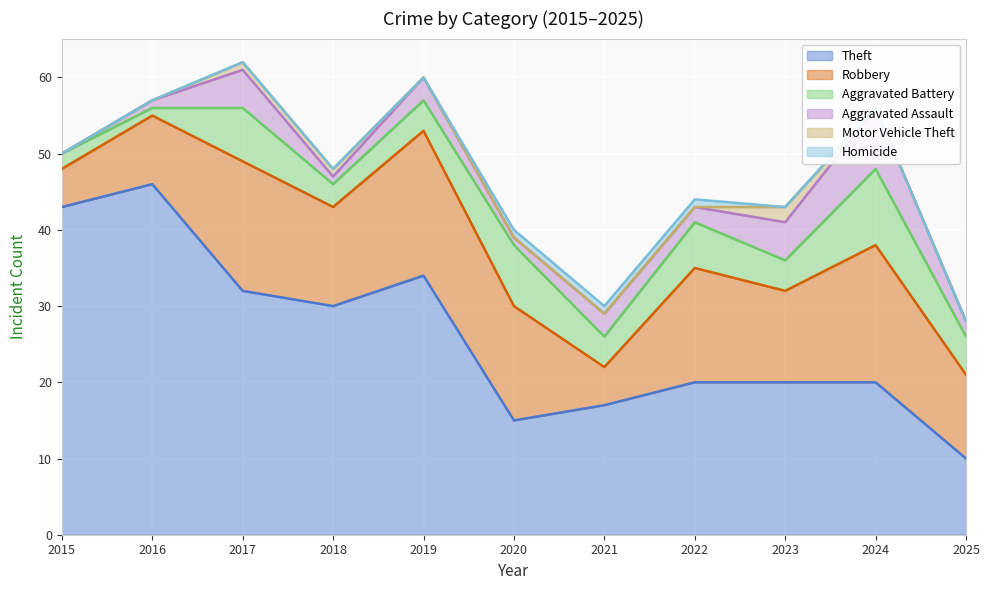

Rank the series at 2023 from highest to lowest value.

Theft, Robbery, Aggravated Assault, Aggravated Battery, Motor Vehicle Theft, Homicide